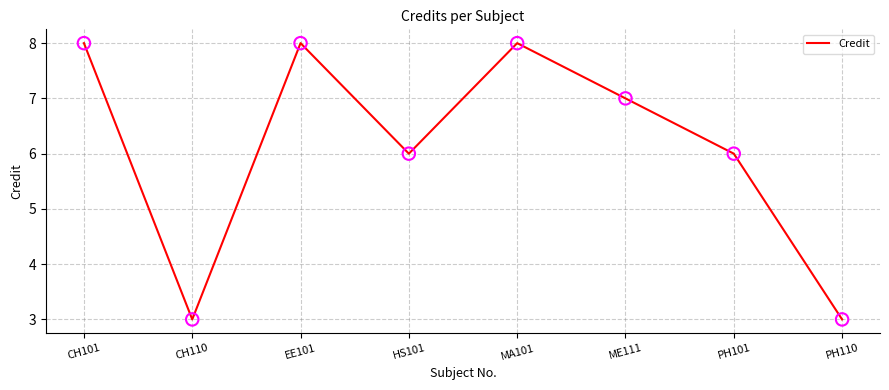

What is the change in value from MA101 to PH110?

-5